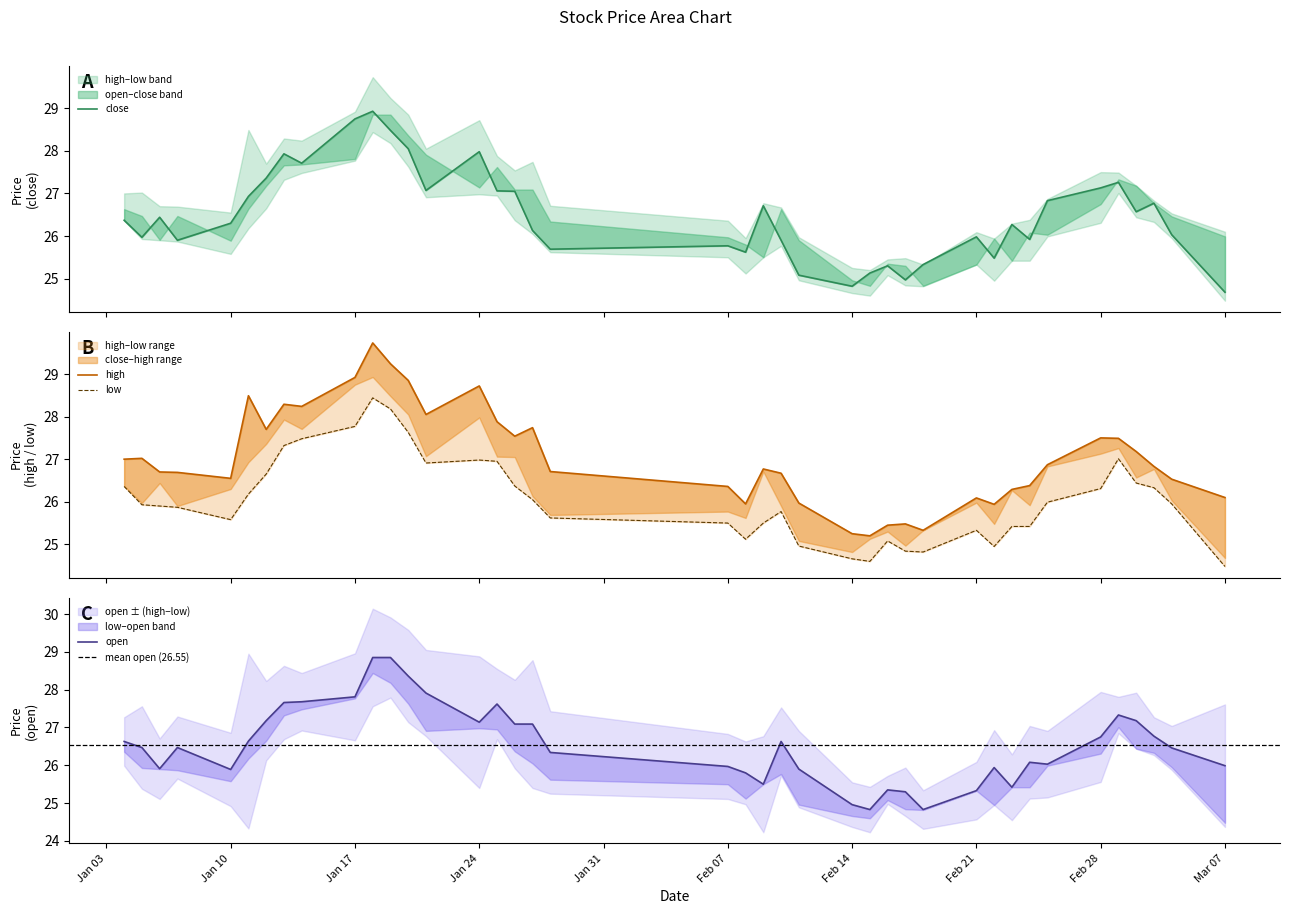

What are all the series names shown in the legend?

close, high, low, open